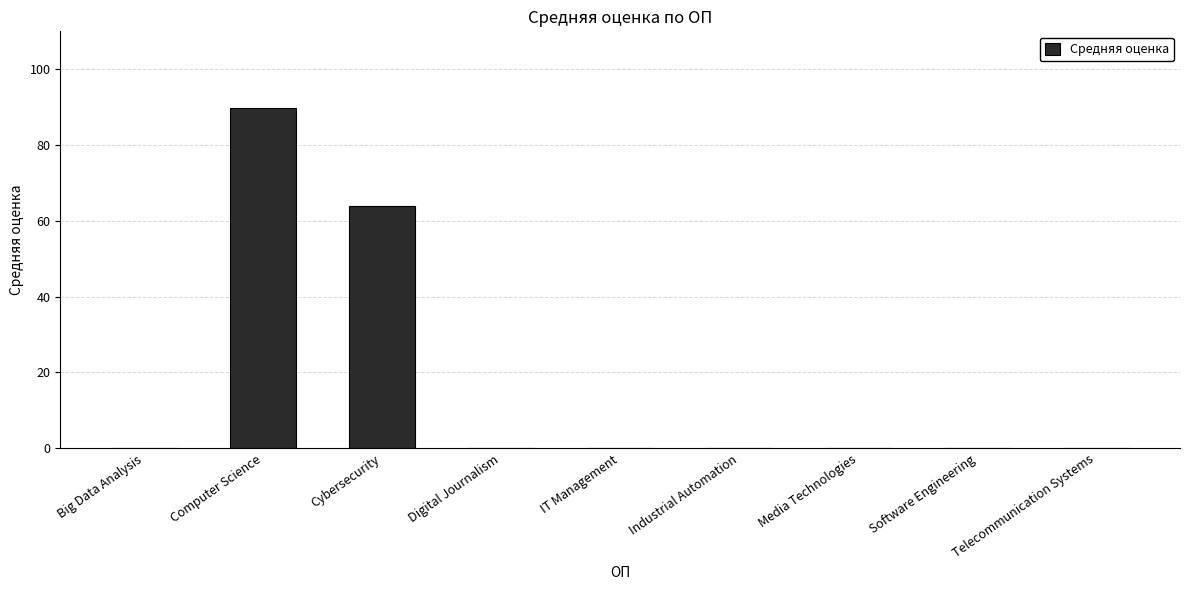

Count the number of data series in this chart.

1